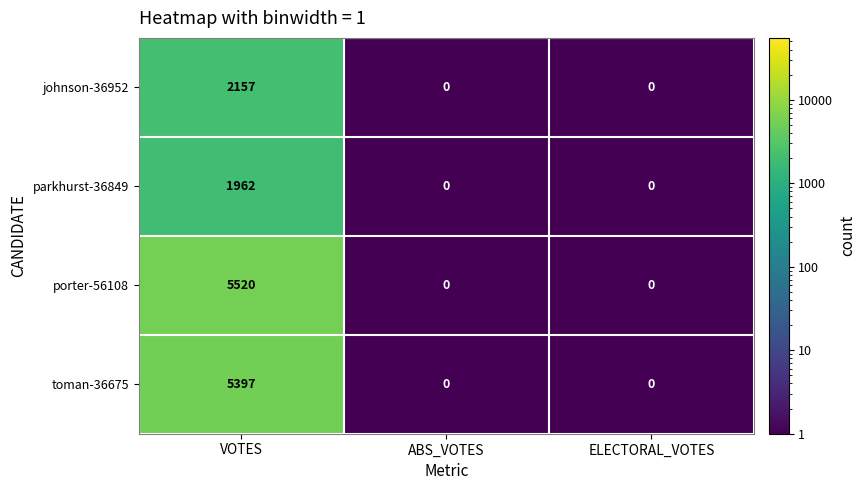

At how many categories does at least one series exceed 5064?

1